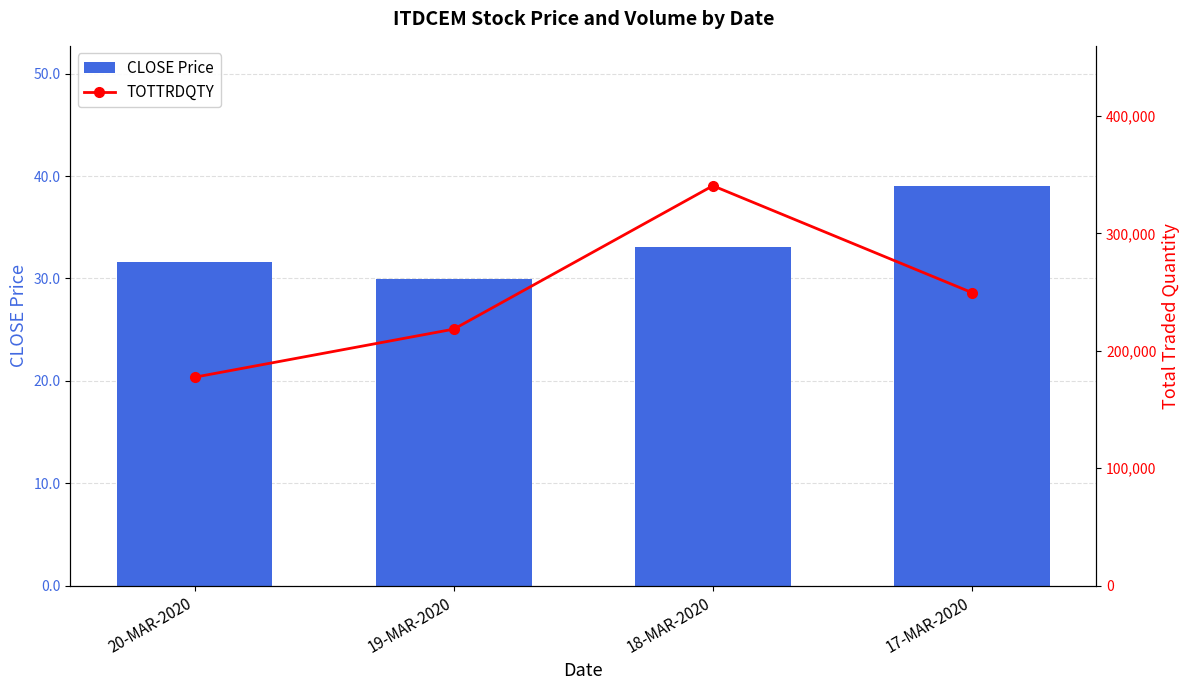

The value of TOTTRDQTY at 19-MAR-2020 is 351468.5. True or false?

False